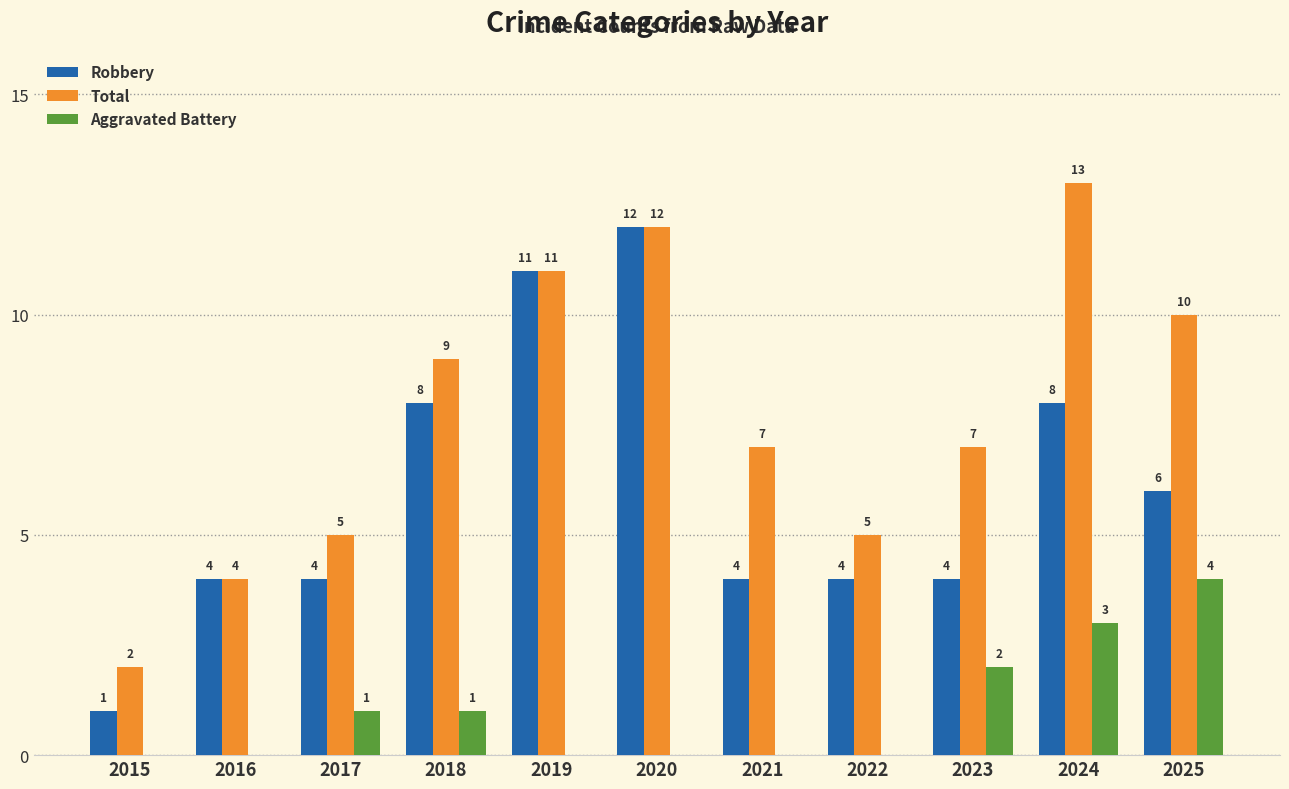

What is the maximum value for Aggravated Battery?

4